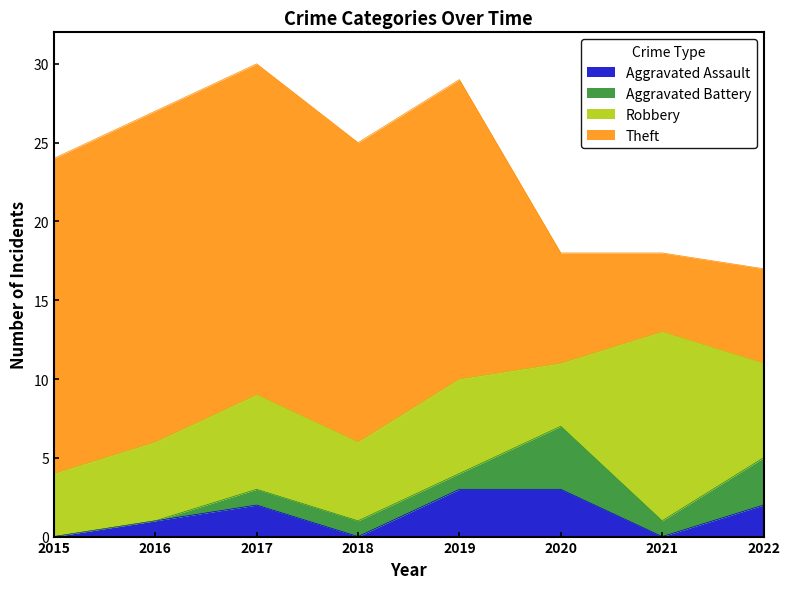

The Aggravated Battery series shows 0 at 2019. True or false?

False